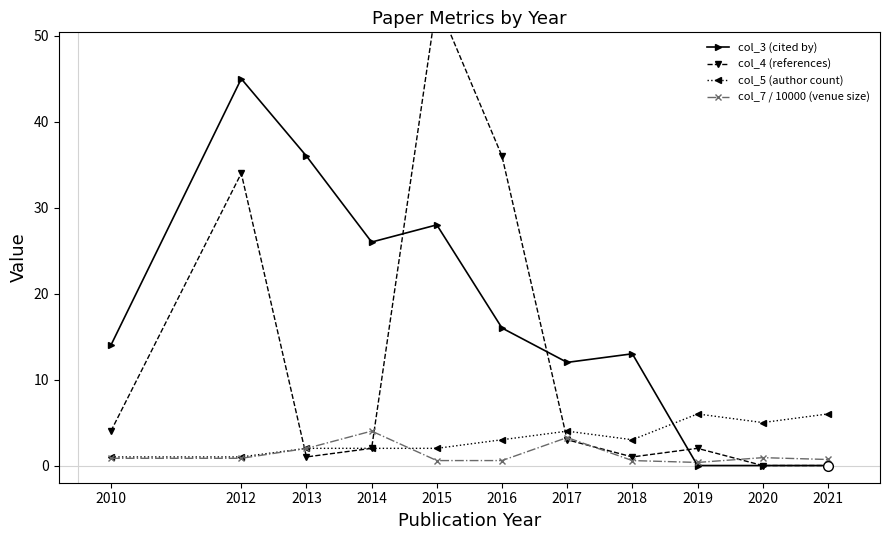

How many distinct data groups are displayed?

4